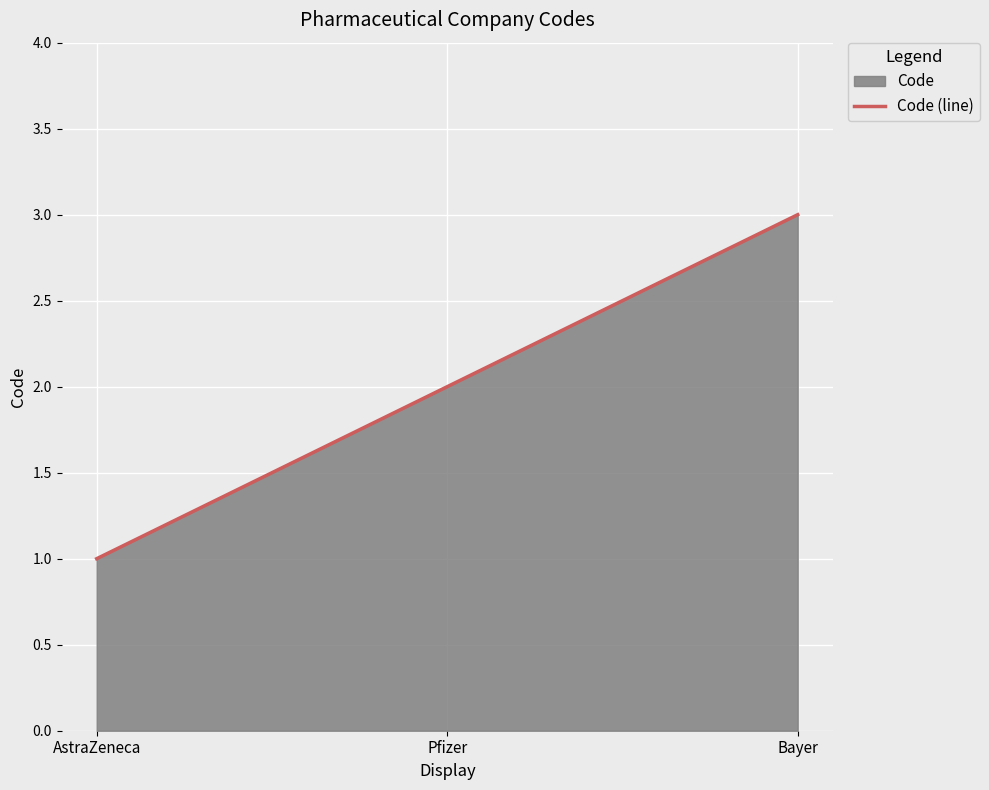

What is the value of the 1st point from the left?

1